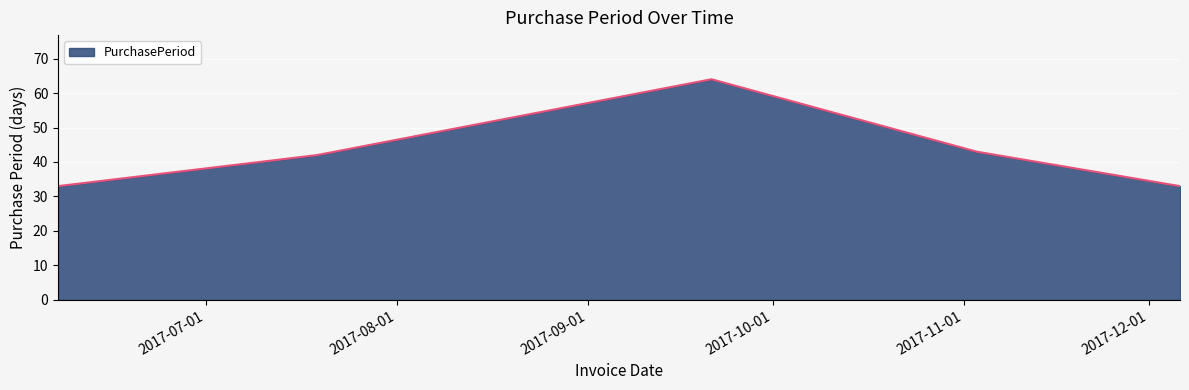

What is the sum of all values?

215